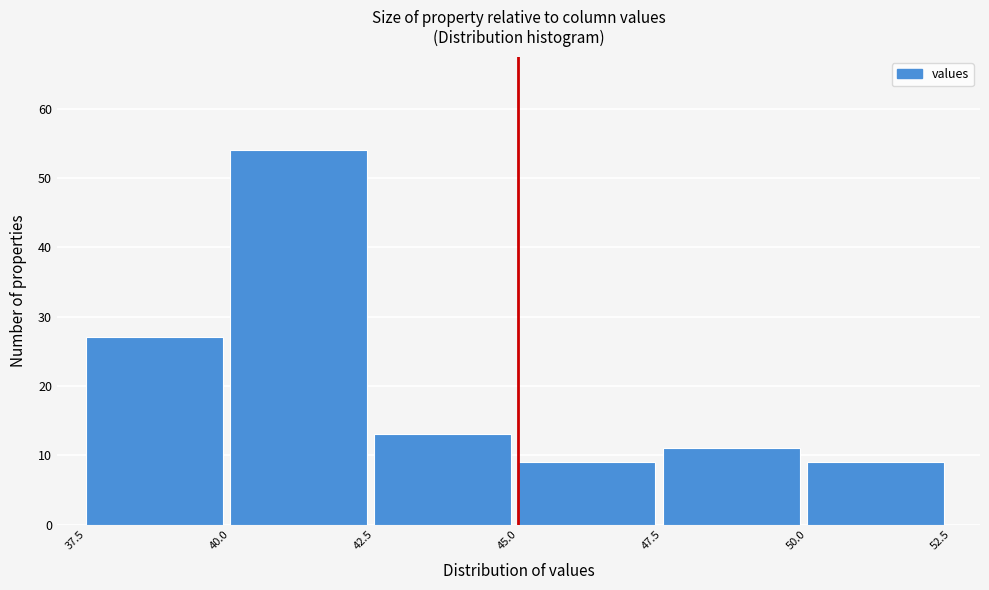

Which range on the x-axis has the tallest bar?

40.0 to 42.5